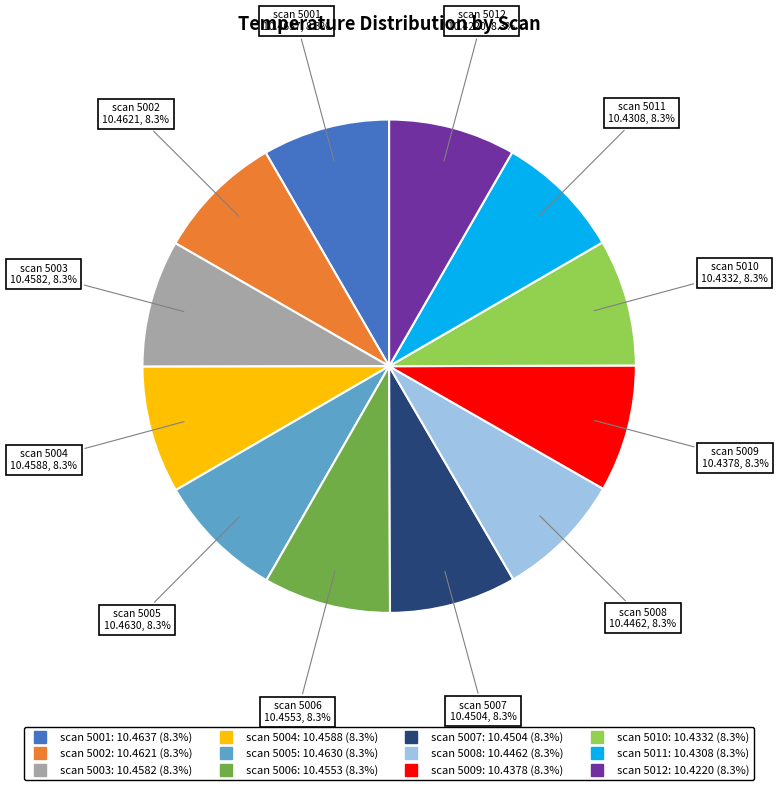

Is there a majority slice in this chart?

No